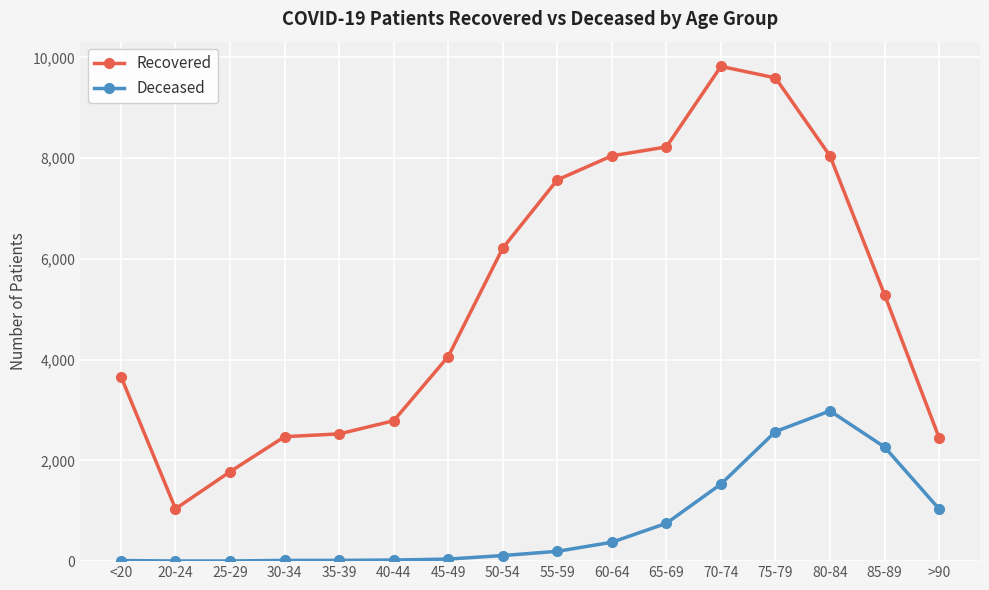

What is the label of the 6th point from the right?

65-69